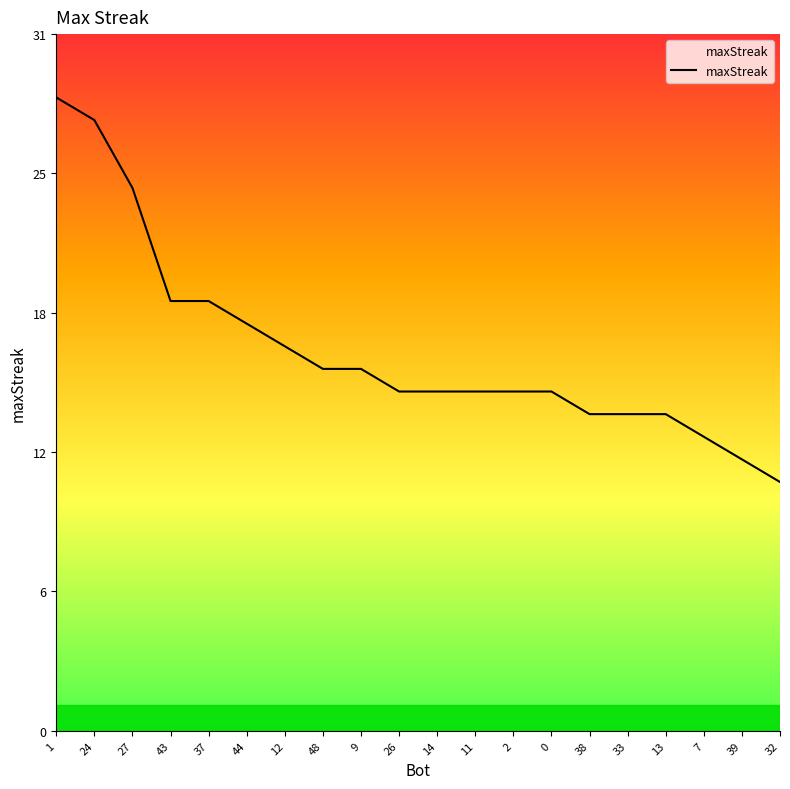

At which category does the chart reach its minimum across all series?

32